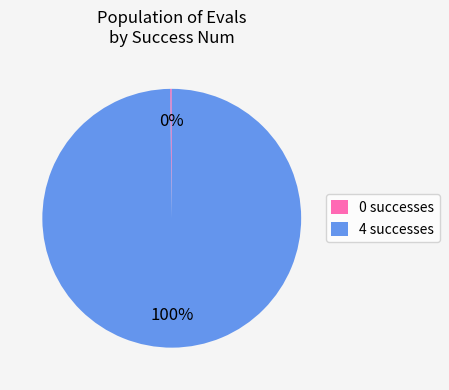

Which slice is the largest?

4